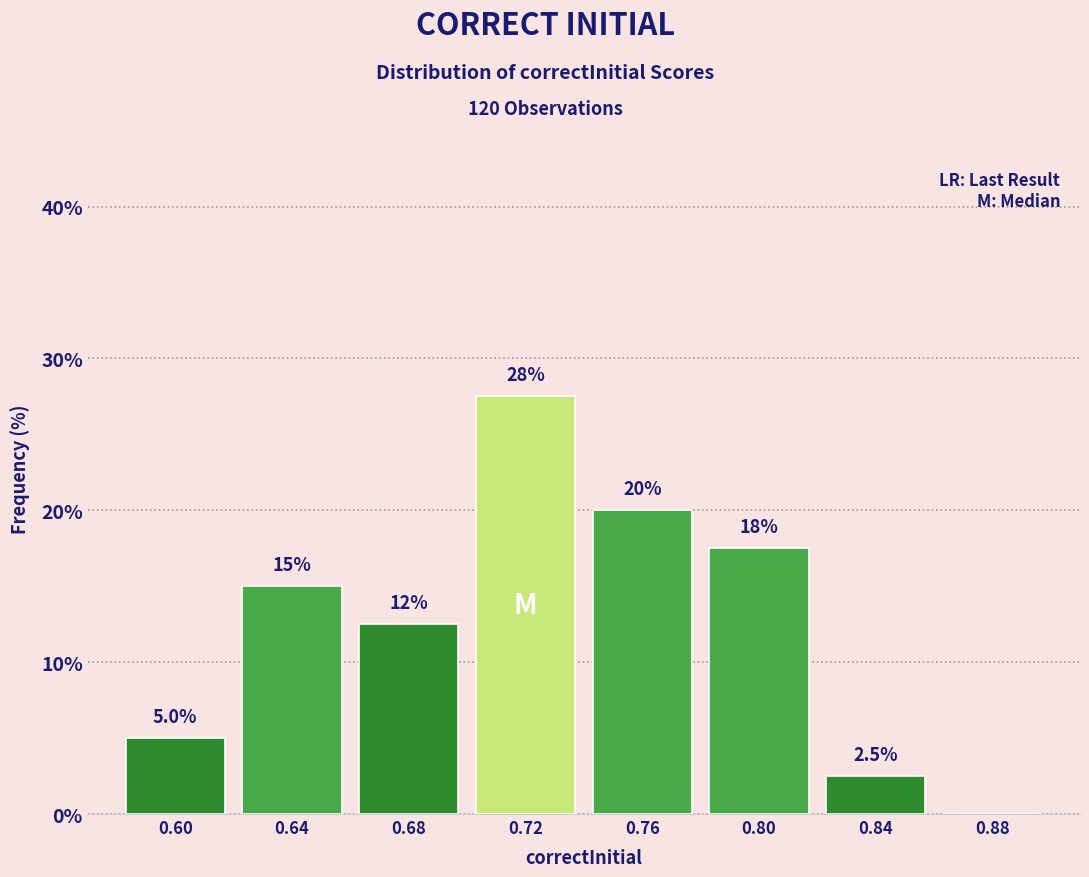

Which range on the x-axis has the tallest bar?

0.70 to 0.74